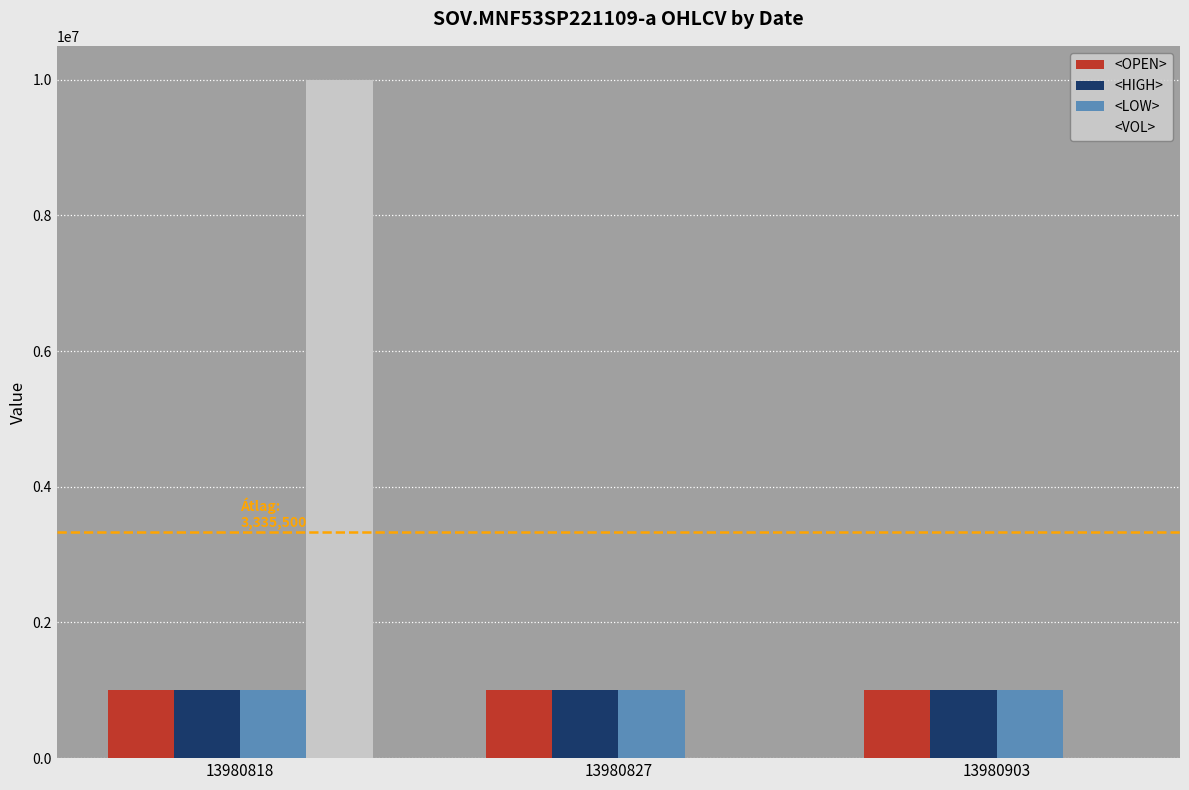

How many groups of bars are there?

3